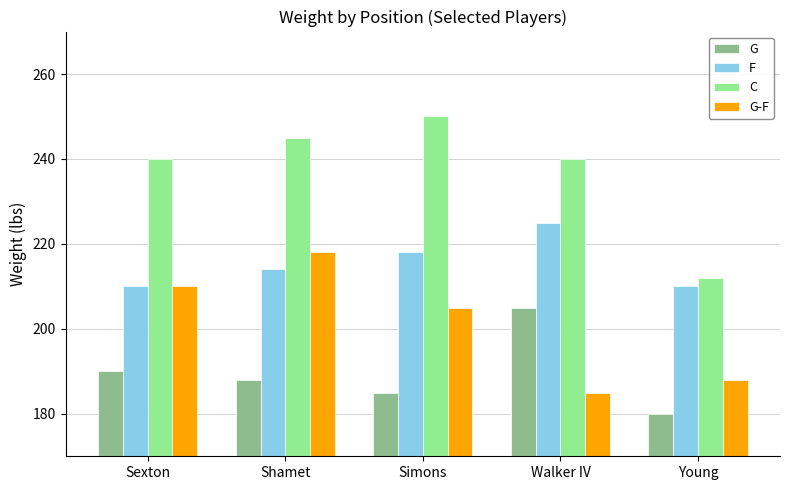

True or false: G-F has a value of 218 at Shamet.

True